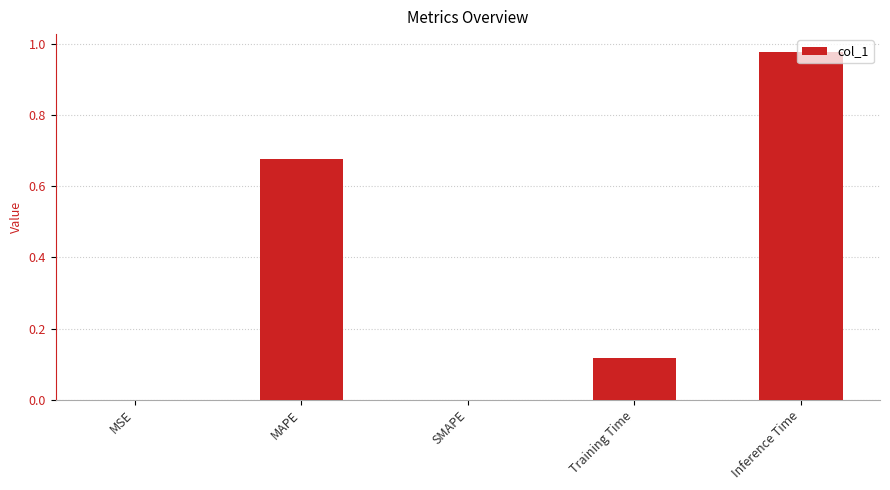

Which label corresponds to the largest value in the chart?

Inference Time